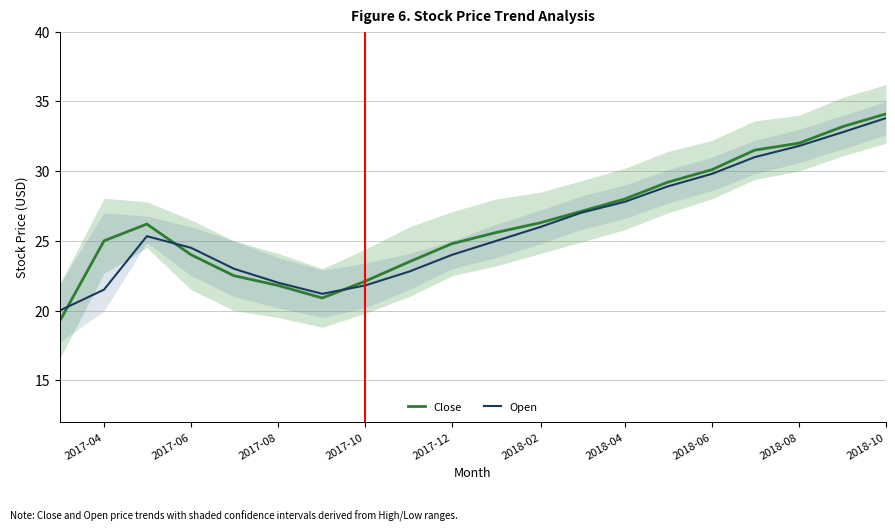

Reading left to right, what are all the values shown in this chart?

Close: 19.2	25.0	26.2	24.0	22.5	21.8	20.9	22.1	23.5	24.8	25.6	26.3	27.1	28.0	29.2	30.1	31.5	32.0	33.2	34.1
Open: 20.0	21.5	25.3	24.5	23.0	22.0	21.2	21.8	22.8	24.0	25.0	26.0	27.0	27.8	28.9	29.8	31.0	31.8	32.8	33.8